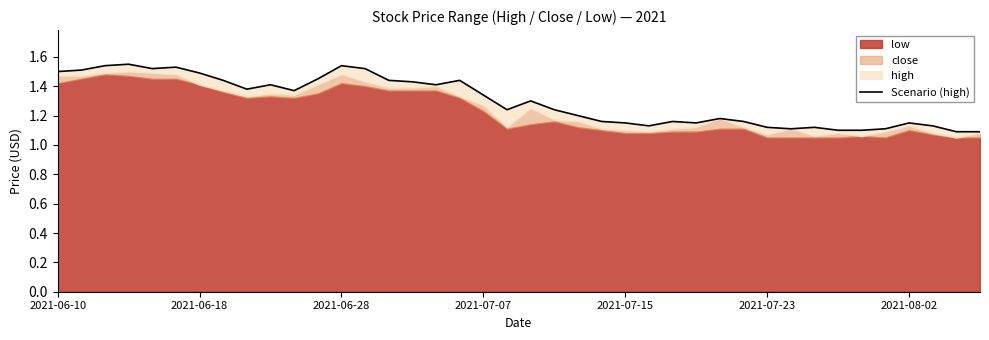

The value at 27 is 0.3. True or false?

False